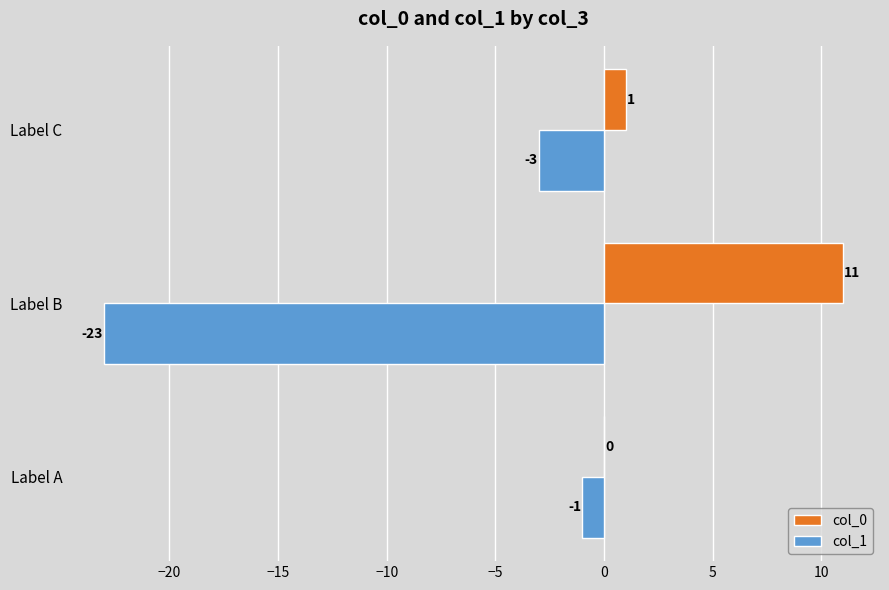

Which series changed the most between Label B and Label C?

col_1